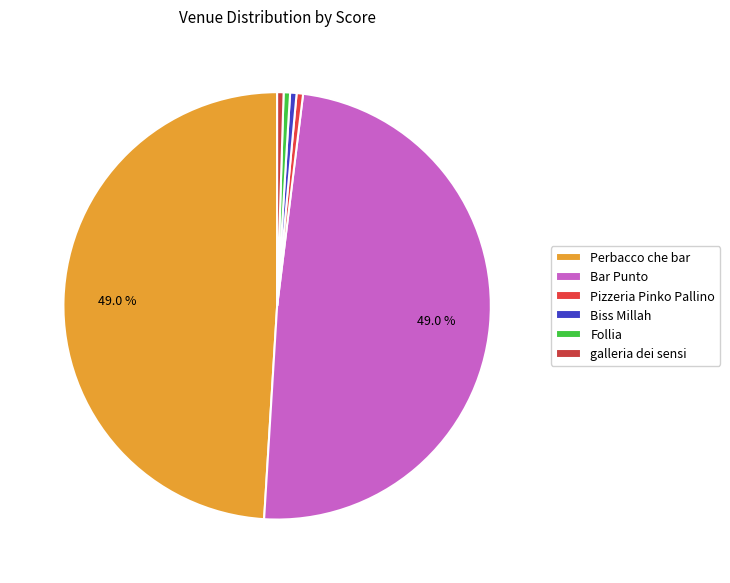

What percentage do galleria dei sensi and Follia together represent?

1.0%